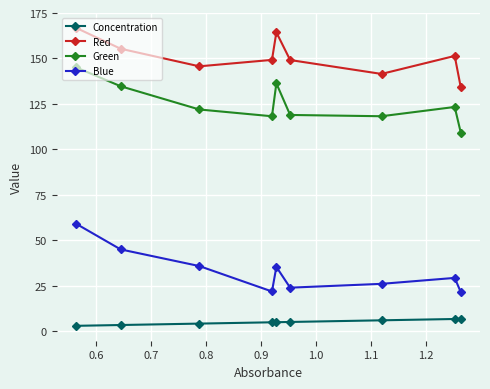

True or false: Blue and Red cross at least once.

False